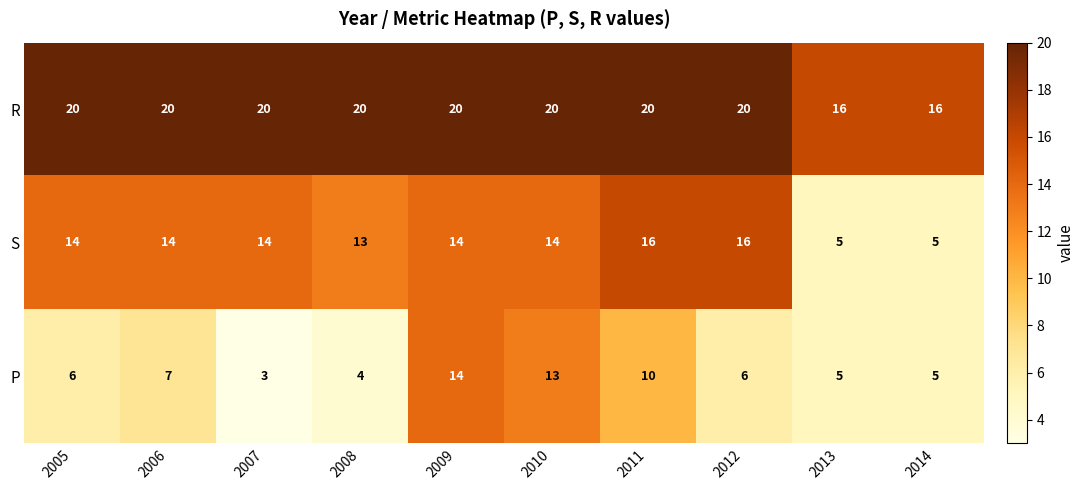

At how many categories does at least one series exceed 14?

10